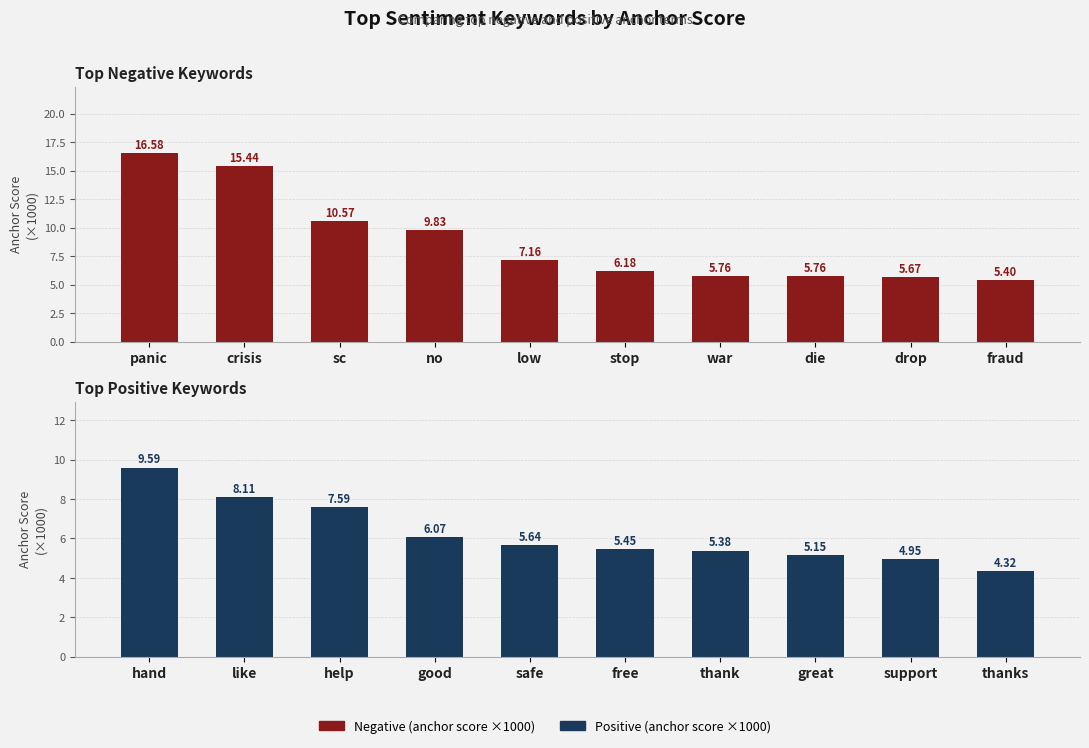

What is the difference between the maximum and minimum values in the Positive (anchor score x1000) series?

5.3